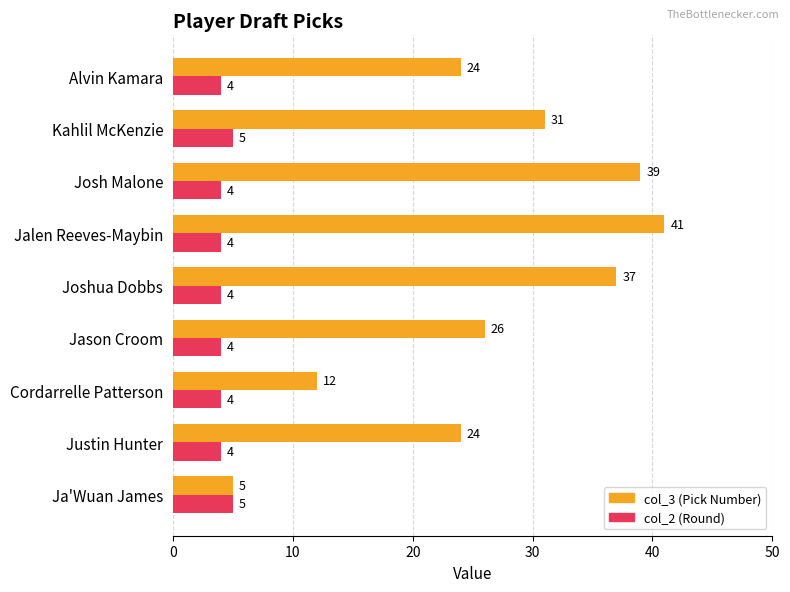

What is the total value across all series at Jason Croom?

30